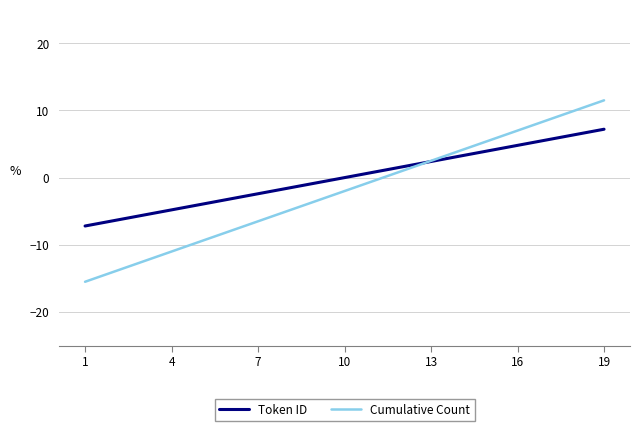

What is the difference between the second highest and second lowest values in the Token ID series?

12.8